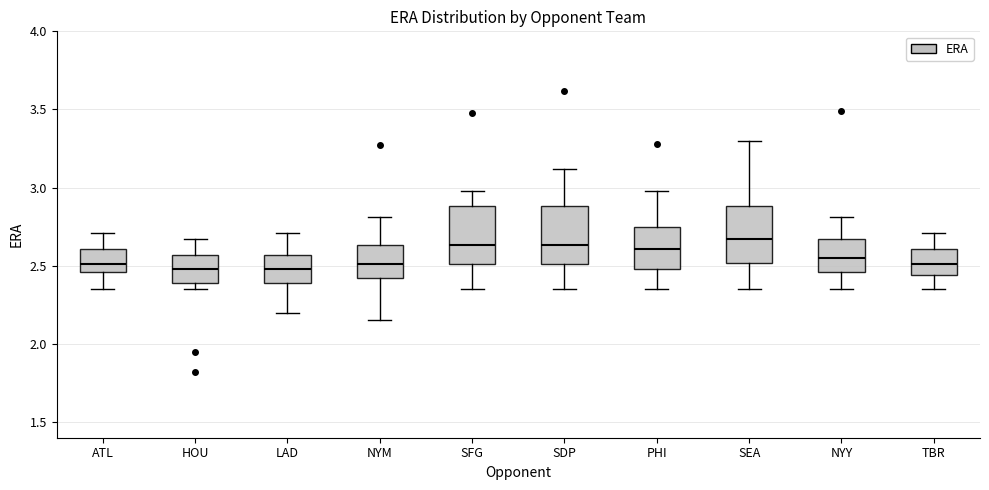

Reading left to right, read every box against the y-axis: the position of its median line, the range the box covers, and the ends of its whiskers. The values are not printed on the chart, so give them approximately, as read against the axis.

ATL: median 2.50, box 2.45 to 2.60, whiskers 2.35 to 2.70
HOU: median 2.50, box 2.40 to 2.55, whiskers 2.35 to 2.65
LAD: median 2.50, box 2.40 to 2.55, whiskers 2.20 to 2.70
NYM: median 2.50, box 2.40 to 2.65, whiskers 2.15 to 2.80
SFG: median 2.65, box 2.50 to 2.90, whiskers 2.35 to 3.00
SDP: median 2.65, box 2.50 to 2.90, whiskers 2.35 to 3.10
PHI: median 2.60, box 2.50 to 2.75, whiskers 2.35 to 3.00
SEA: median 2.65, box 2.50 to 2.90, whiskers 2.35 to 3.30
NYY: median 2.55, box 2.45 to 2.65, whiskers 2.35 to 2.80
TBR: median 2.50, box 2.45 to 2.60, whiskers 2.35 to 2.70